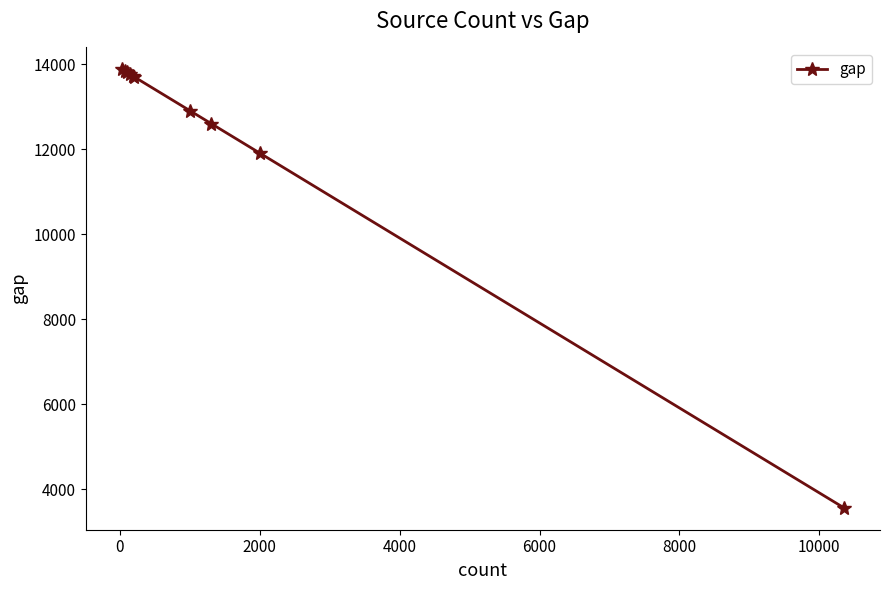

What is the difference between the second highest and minimum values?

10277